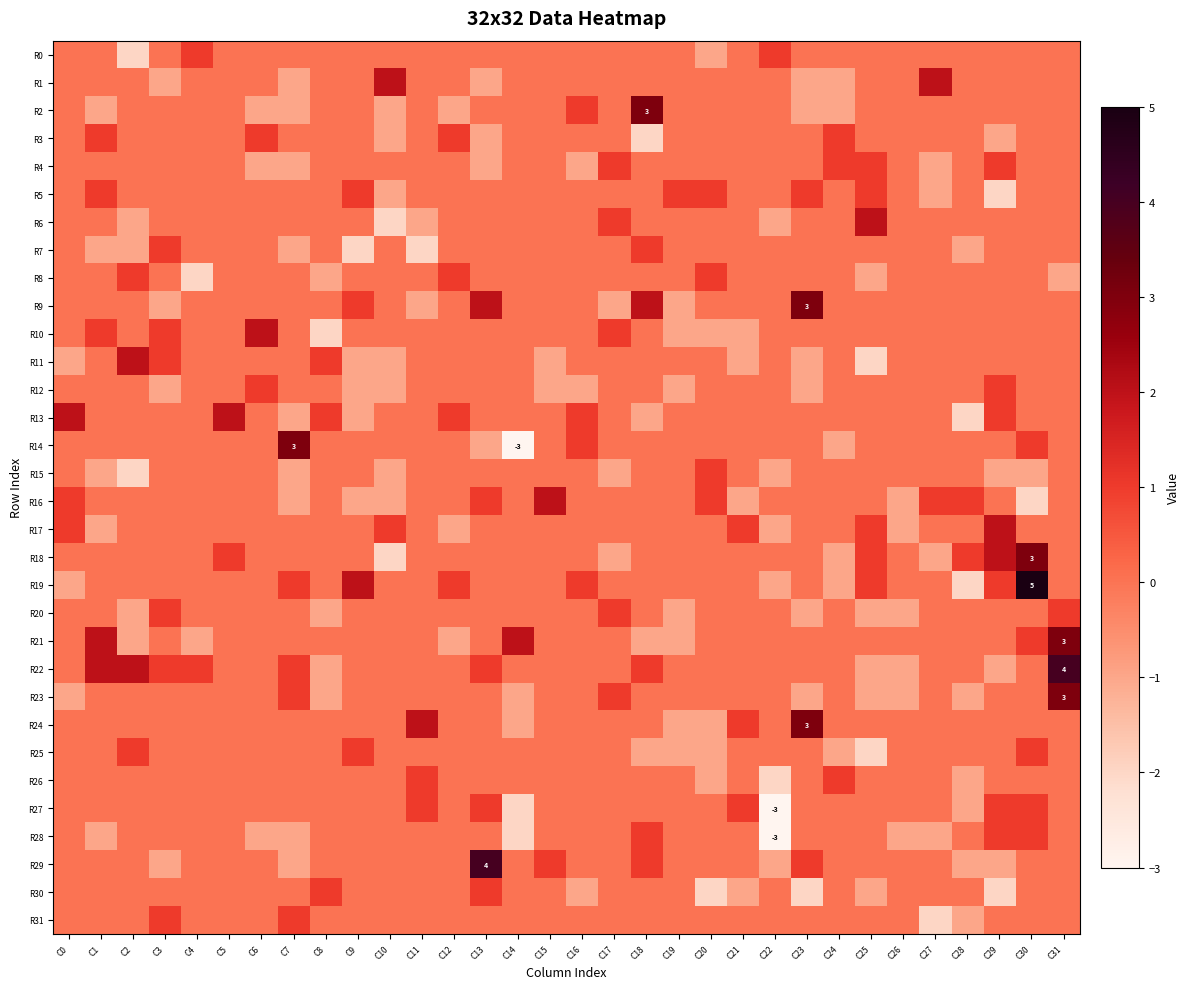

What is the highest value of the R19 series?

5